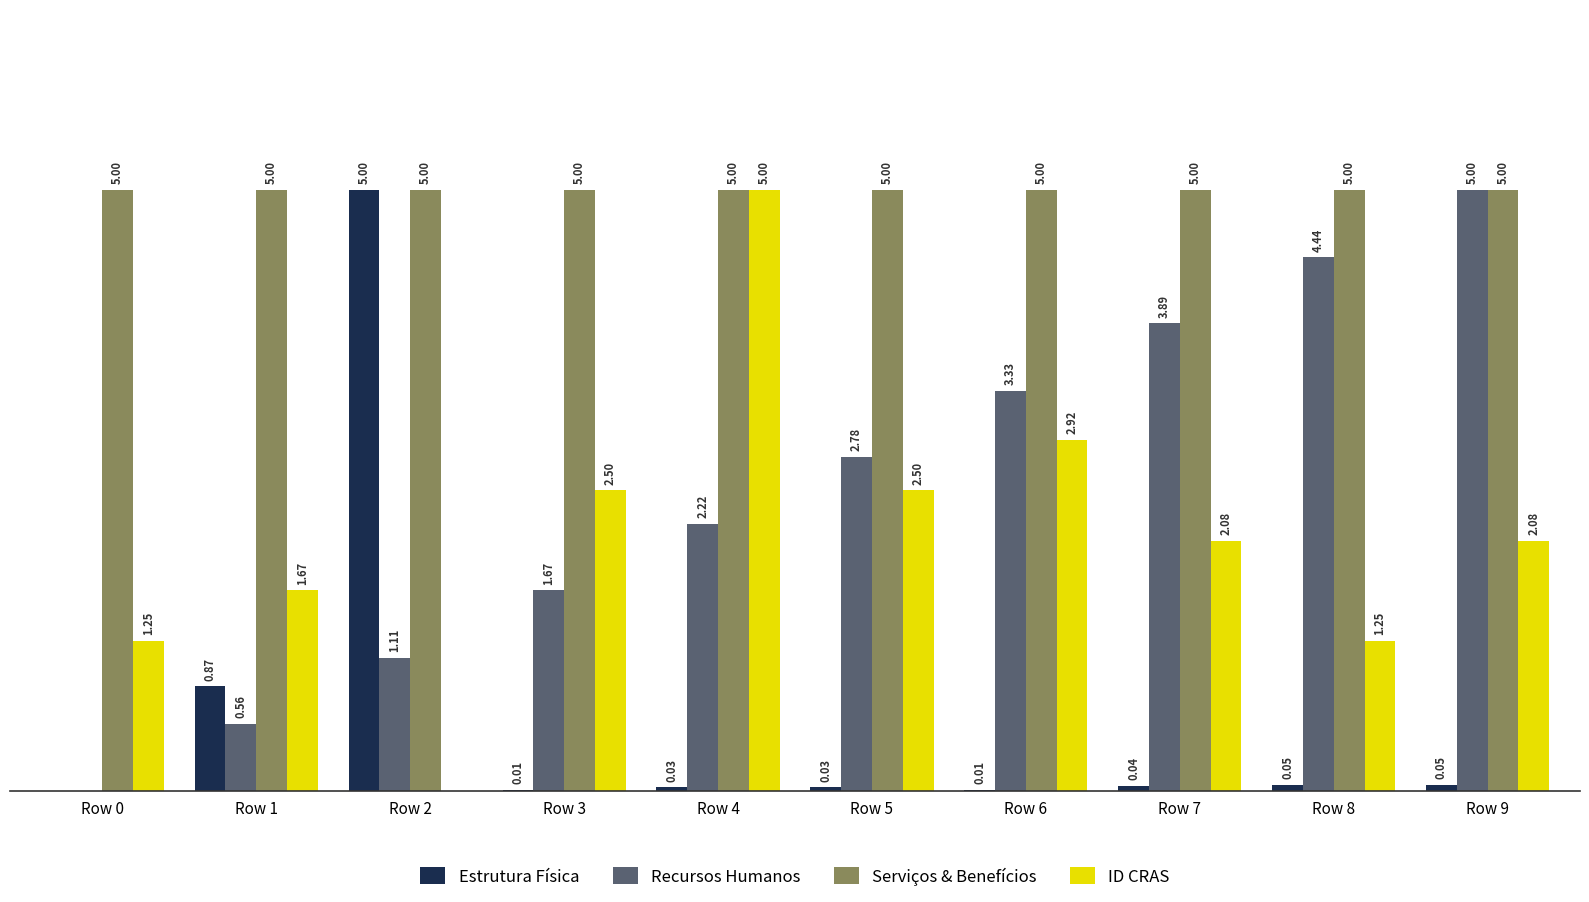

Between Row 8 and Row 9, which series saw the biggest shift?

ID CRAS